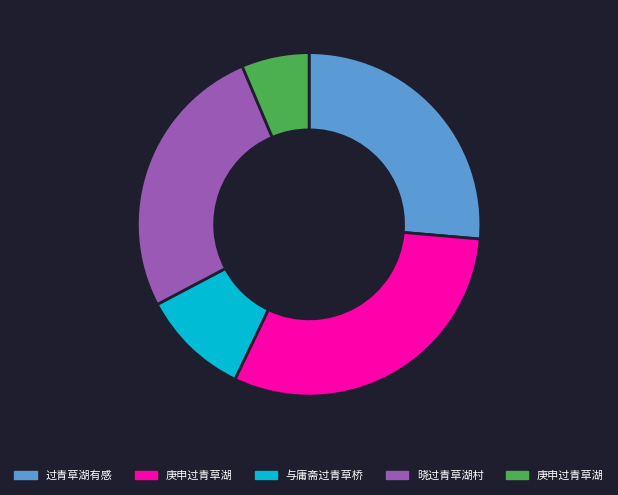

Is there a majority slice in this chart?

No